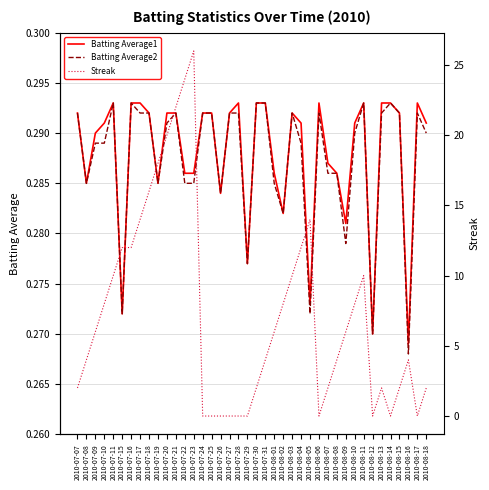

True or false: Batting Average2 has a value of 0.3 at 2010-07-28.

True